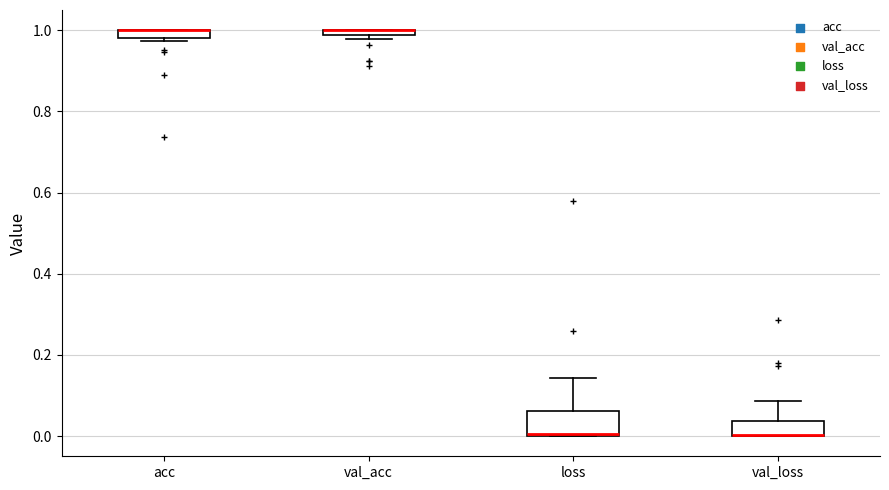

Where is the lower edge of the box for loss on the y-axis? The values are not printed on the chart, so give them approximately, as read against the axis.

0.00